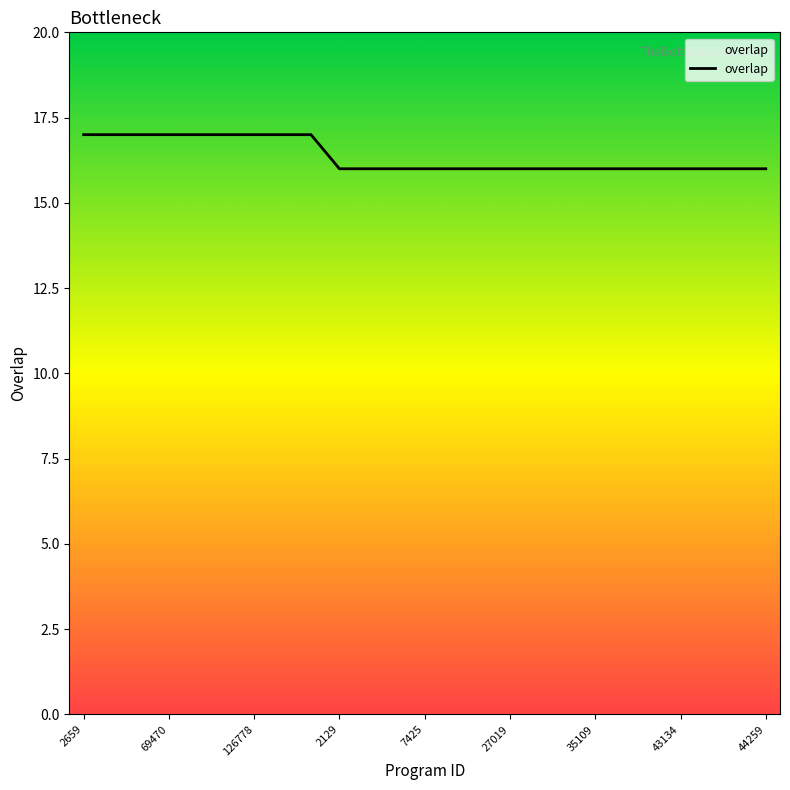

What is the greatest value displayed?

17